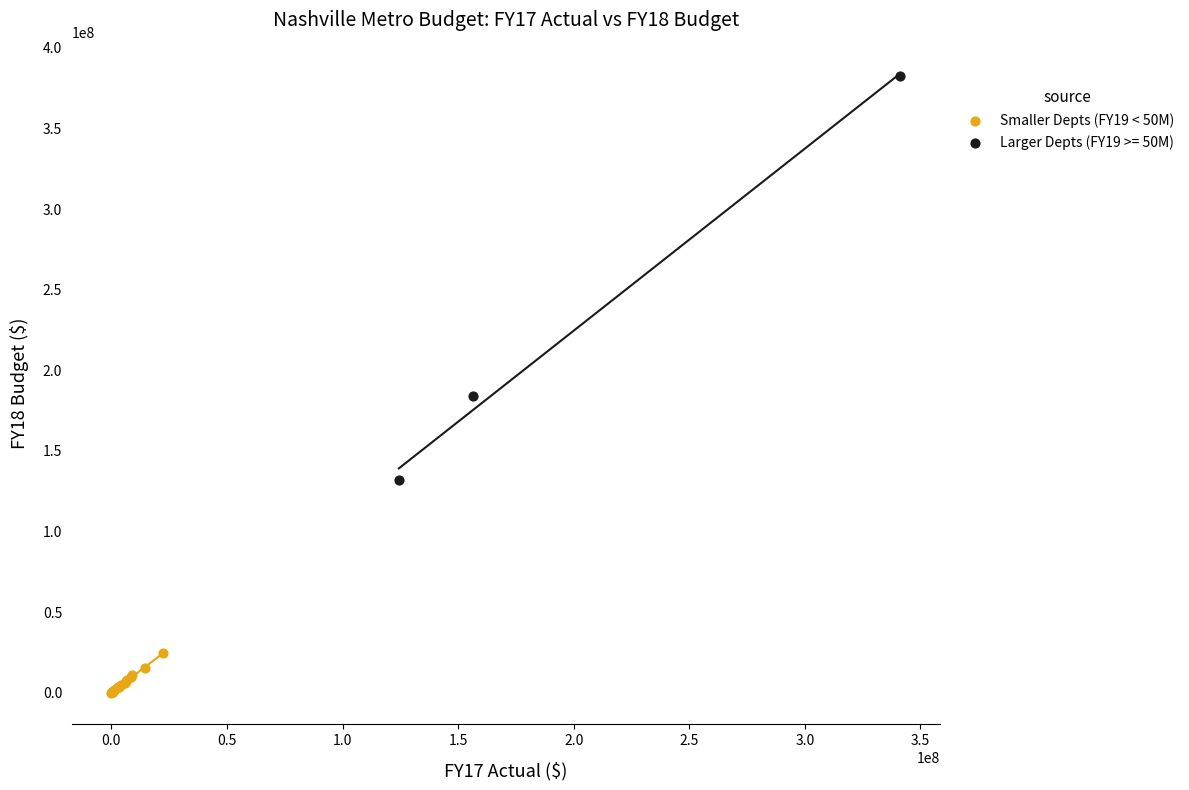

Which series reaches the minimum Y coordinate?

Smaller Depts (FY19 < 50M)